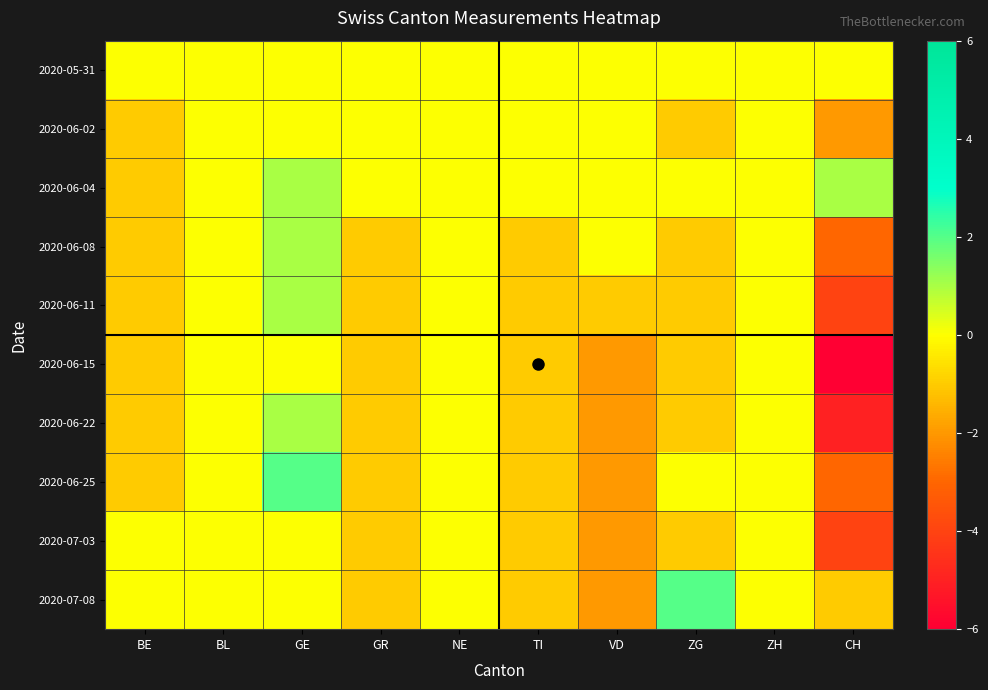

Reading left to right, transcribe all the data shown in this chart.

2020-05-31: BE=0	BL=0	GE=0	GR=0	NE=0	TI=0	VD=0	ZG=0	ZH=0	CH=0
2020-06-02: BE=-1	BL=0	GE=0	GR=0	NE=0	TI=0	VD=0	ZG=-1	ZH=0	CH=-2
2020-06-04: BE=-1	BL=0	GE=1	GR=0	NE=0	TI=0	VD=0	ZG=0	ZH=0	CH=1
2020-06-08: BE=-1	BL=0	GE=1	GR=-1	NE=0	TI=-1	VD=0	ZG=-1	ZH=0	CH=-3
2020-06-11: BE=-1	BL=0	GE=1	GR=-1	NE=0	TI=-1	VD=-1	ZG=-1	ZH=0	CH=-4
2020-06-15: BE=-1	BL=0	GE=0	GR=-1	NE=0	TI=-1	VD=-2	ZG=-1	ZH=0	CH=-6
2020-06-22: BE=-1	BL=0	GE=1	GR=-1	NE=0	TI=-1	VD=-2	ZG=-1	ZH=0	CH=-5
2020-06-25: BE=-1	BL=0	GE=2	GR=-1	NE=0	TI=-1	VD=-2	ZG=0	ZH=0	CH=-3
2020-07-03: BE=0	BL=0	GE=0	GR=-1	NE=0	TI=-1	VD=-2	ZG=-1	ZH=0	CH=-4
2020-07-08: BE=0	BL=0	GE=0	GR=-1	NE=0	TI=-1	VD=-2	ZG=2	ZH=0	CH=-1